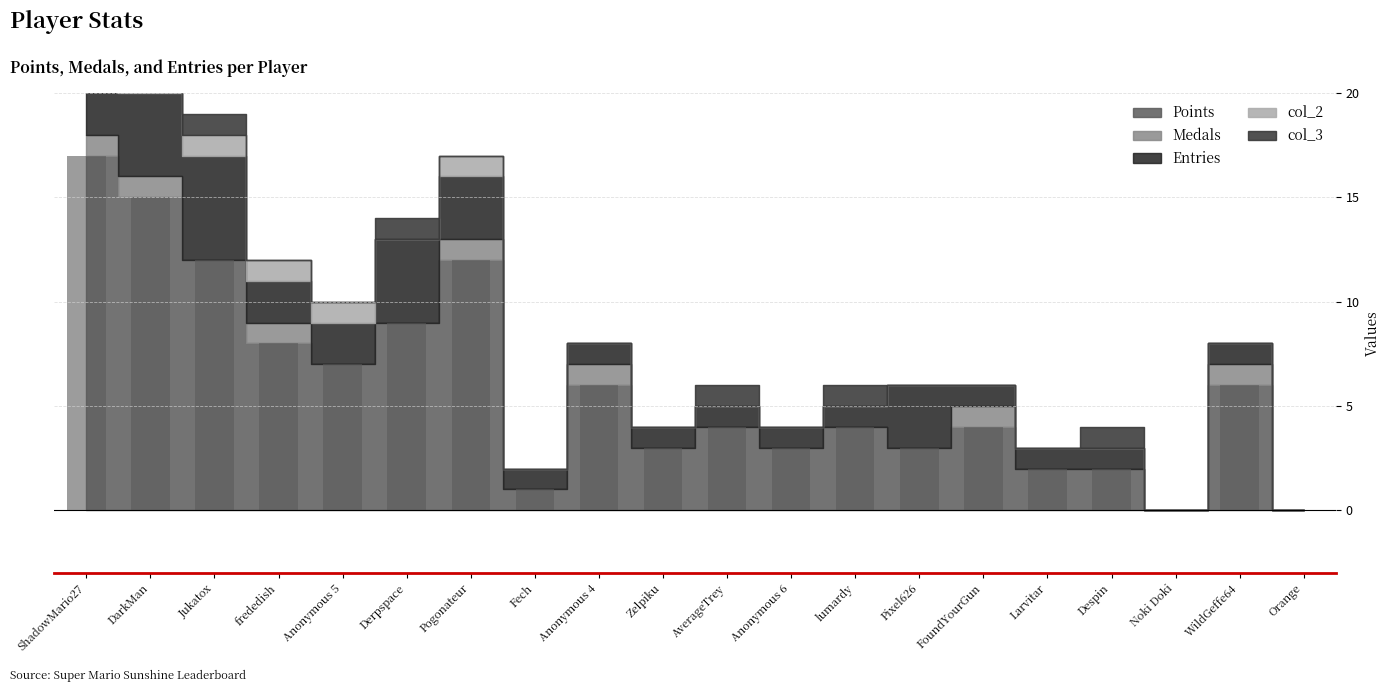

Are the bars horizontal?

No